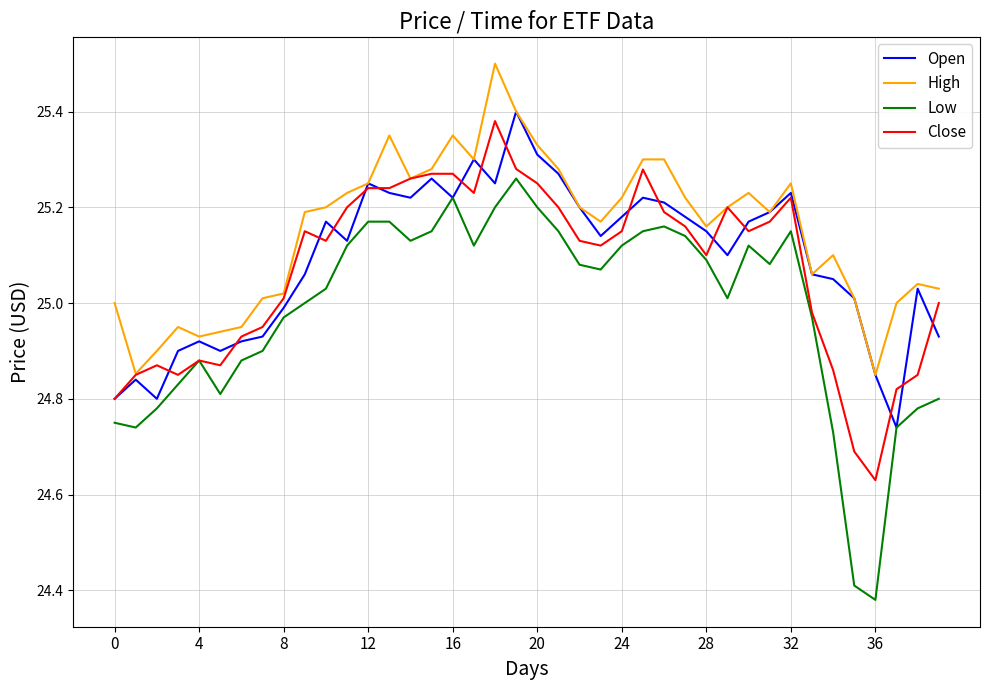

Which series has the largest total across all categories?

High